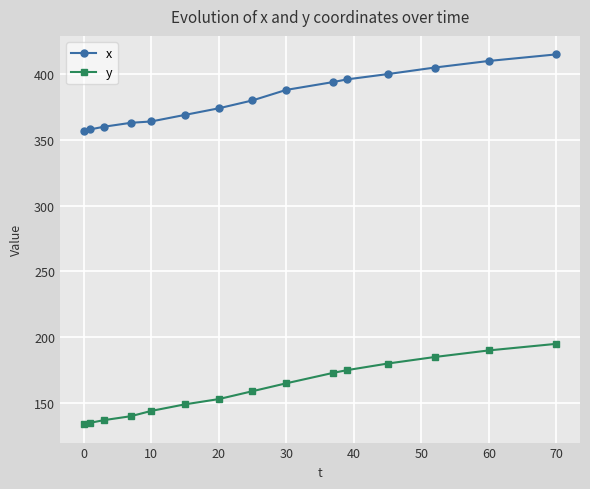

True or false: x and y intersect in this chart.

False